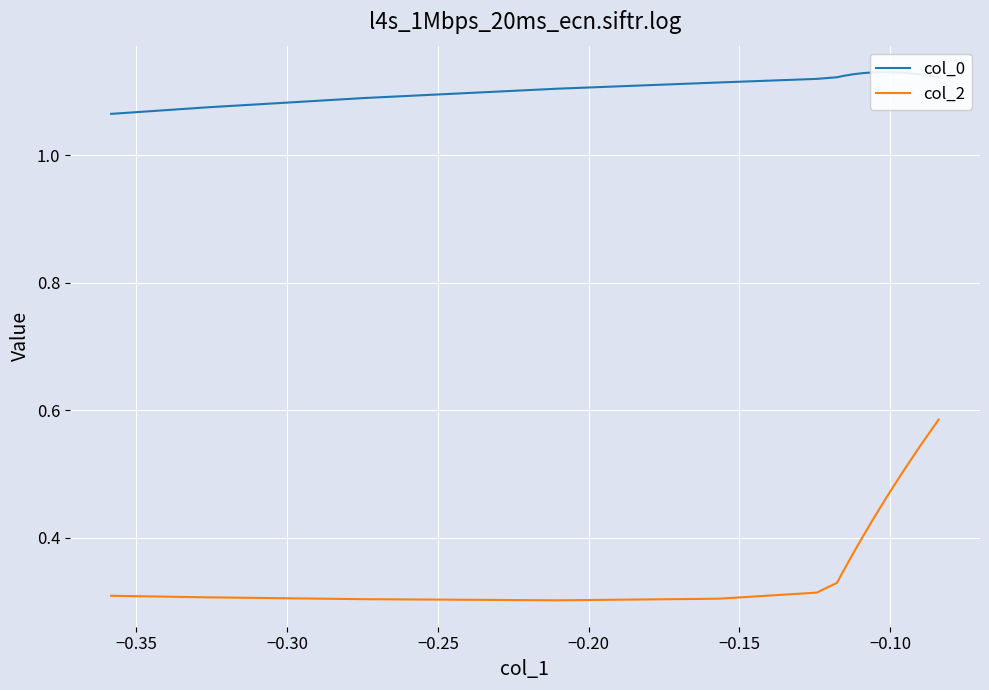

What is the spread (max minus min) of values at −0.30?

0.8